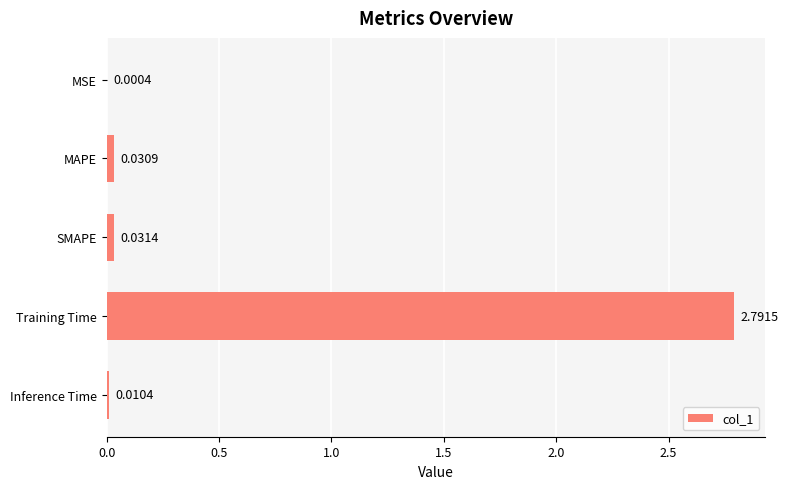

What is the change in value from MSE to Training Time?

+2.8